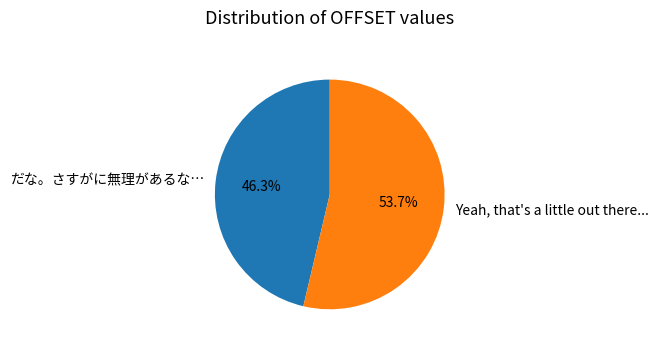

Count the number of slices in the pie.

2